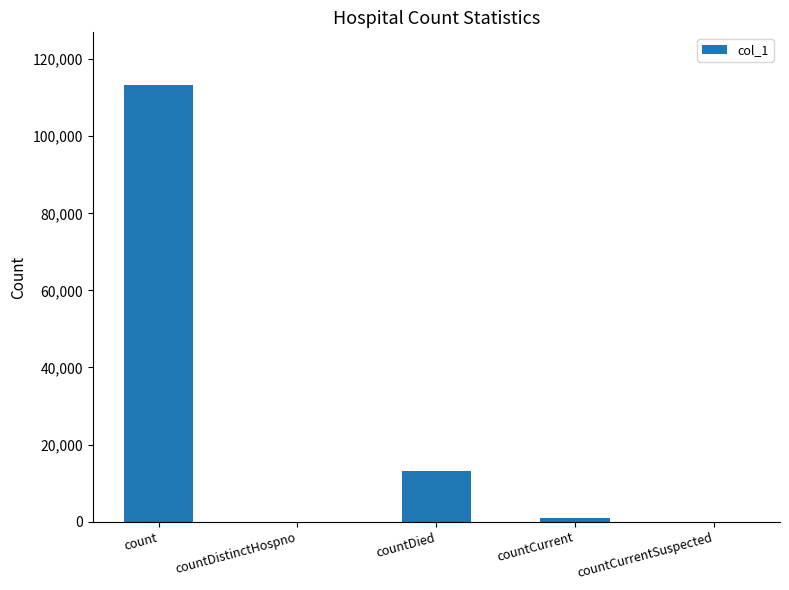

What is the sum of all values?

127555